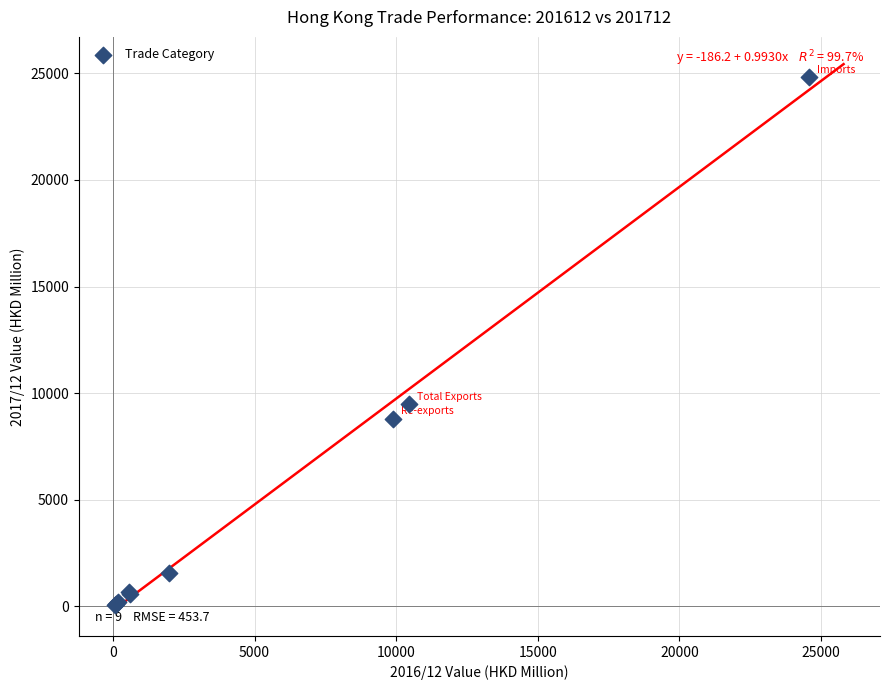

What Y value in the scatter plot is closest to 12463?

9486.4